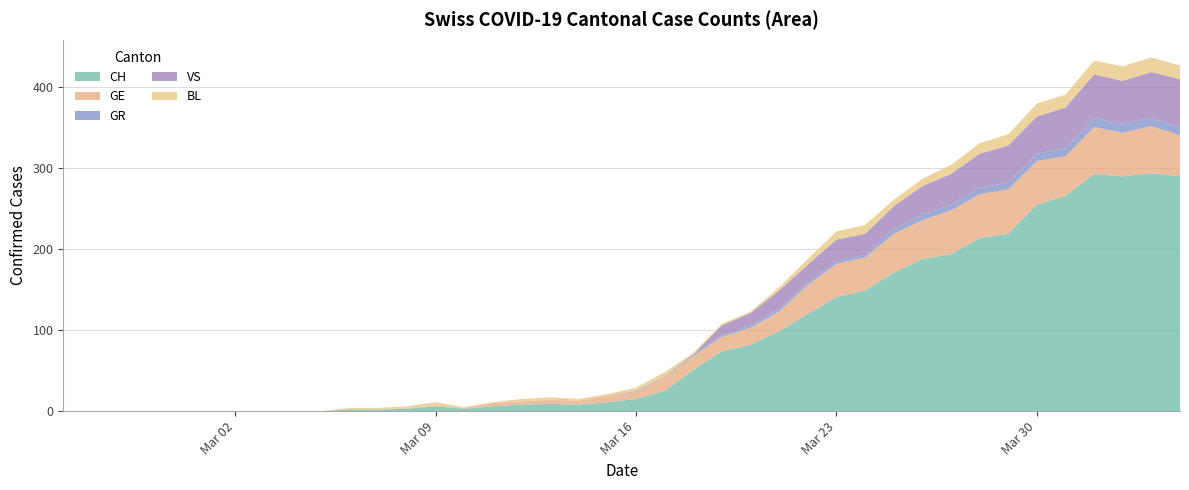

What is the maximum value for BL?

18